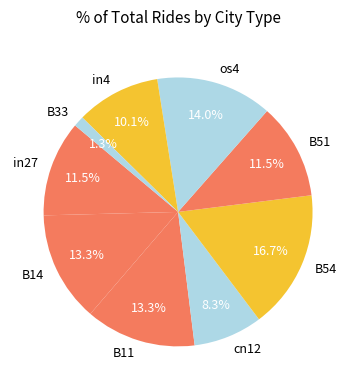

Is B14 the majority of the pie?

No